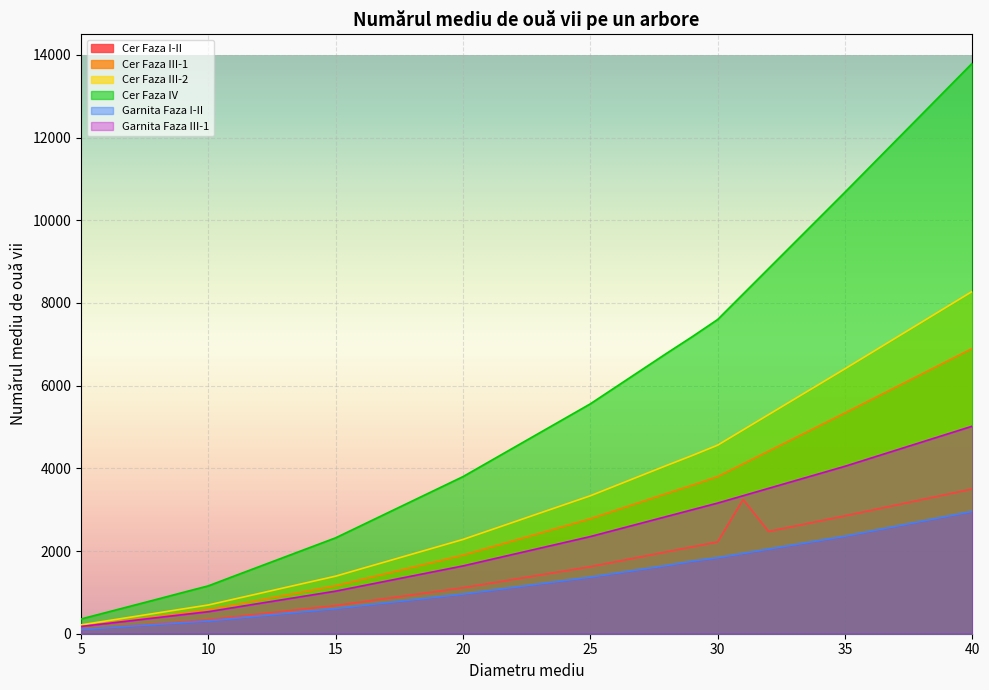

Which series has the widest spread of values?

Cer Faza IV